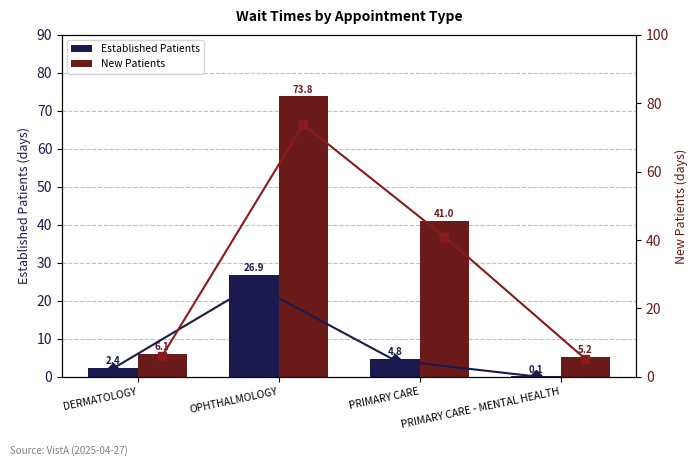

Rank the series at PRIMARY CARE from lowest to highest value.

Established Patients, Established Patients (line), New Patients, New Patients (line)